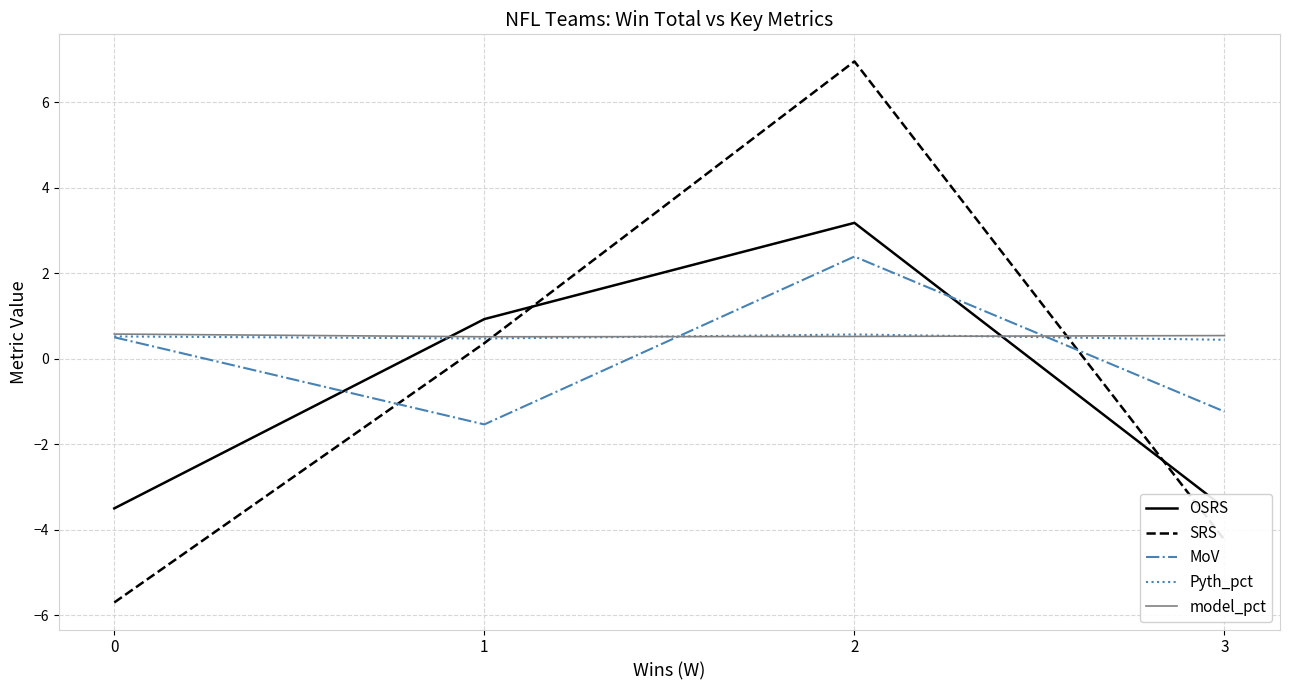

Between 0 and 1, which series saw the biggest shift?

SRS